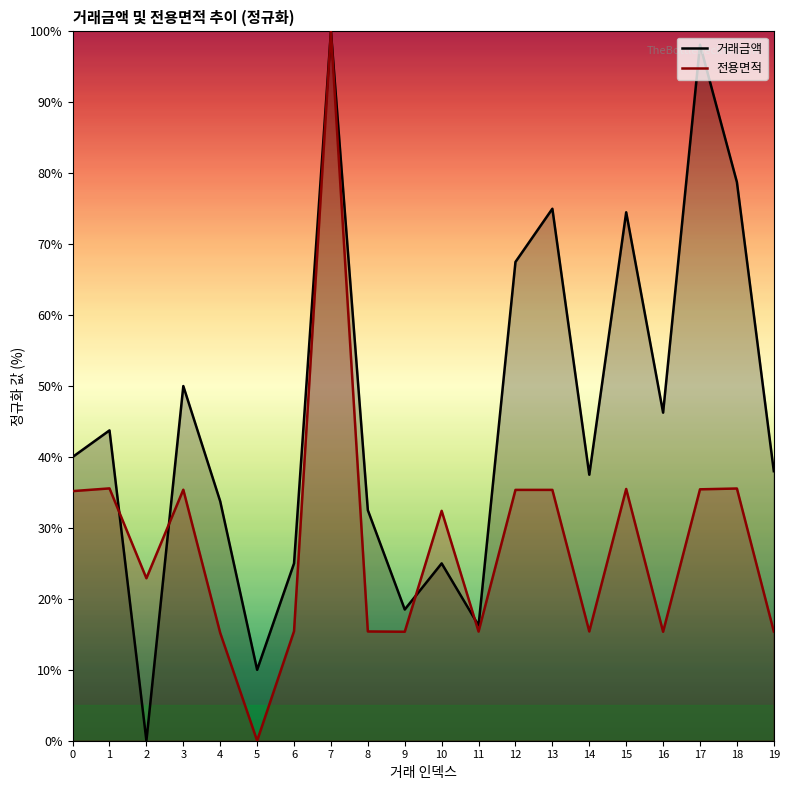

How many data points does each series have?

20